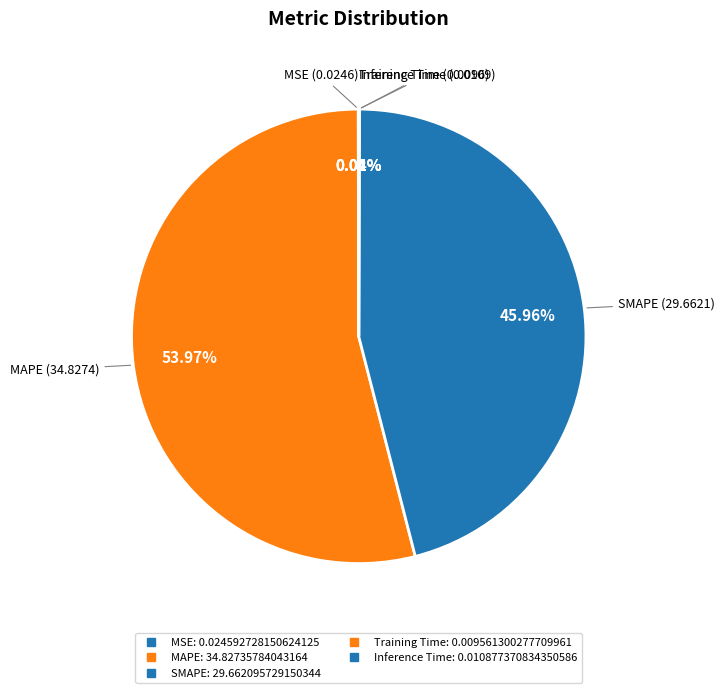

How many slices are in this pie chart?

5